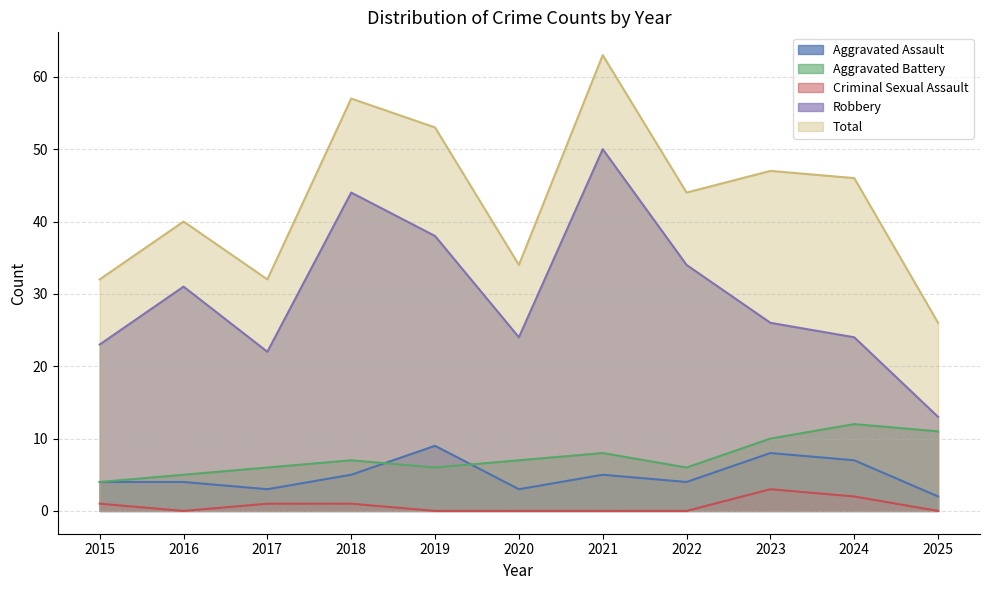

What is the difference between the maximum and minimum values in the Aggravated Battery series?

8